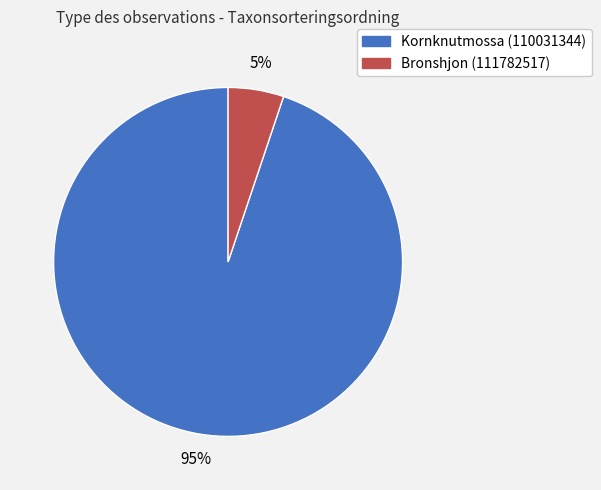

How many slices are in this pie chart?

2